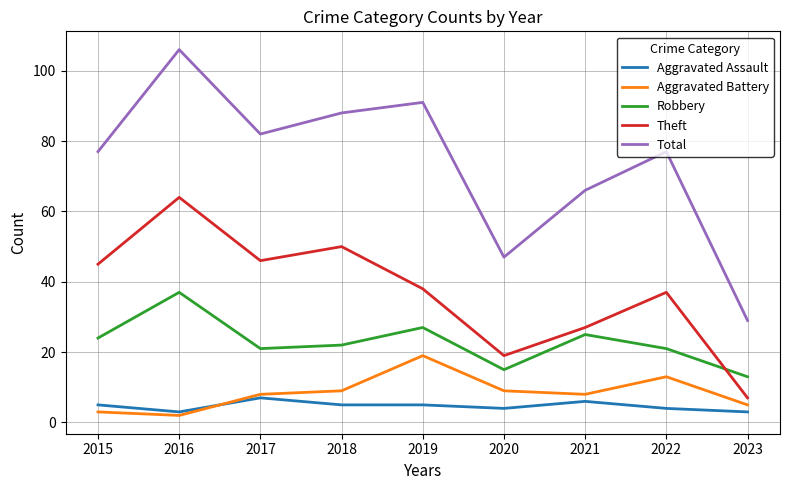

Does the chart have visible grid lines?

Yes